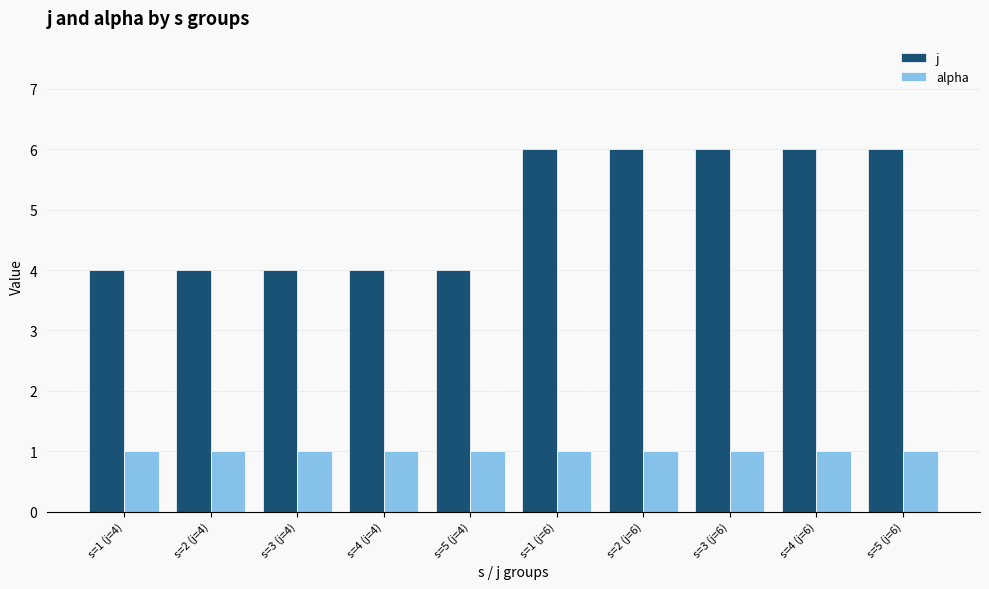

What is the difference between the highest and lowest values at s=3 (j=6)?

5